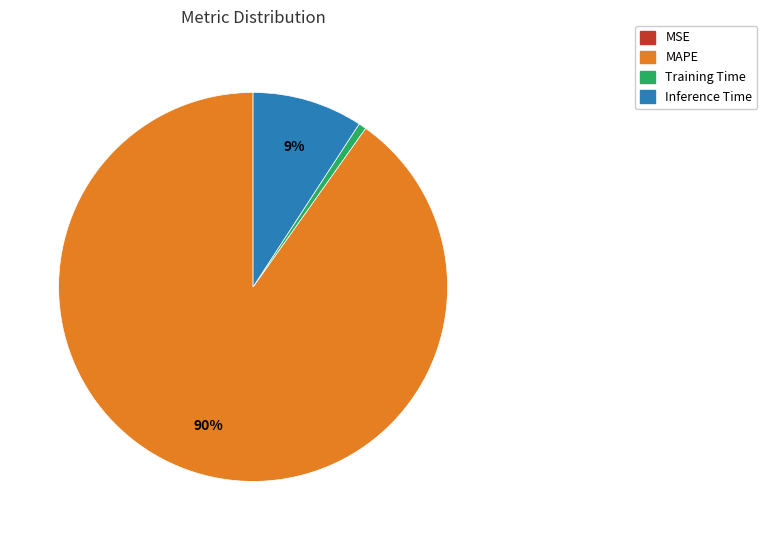

To the nearest percent, what is the average slice percentage?

25%